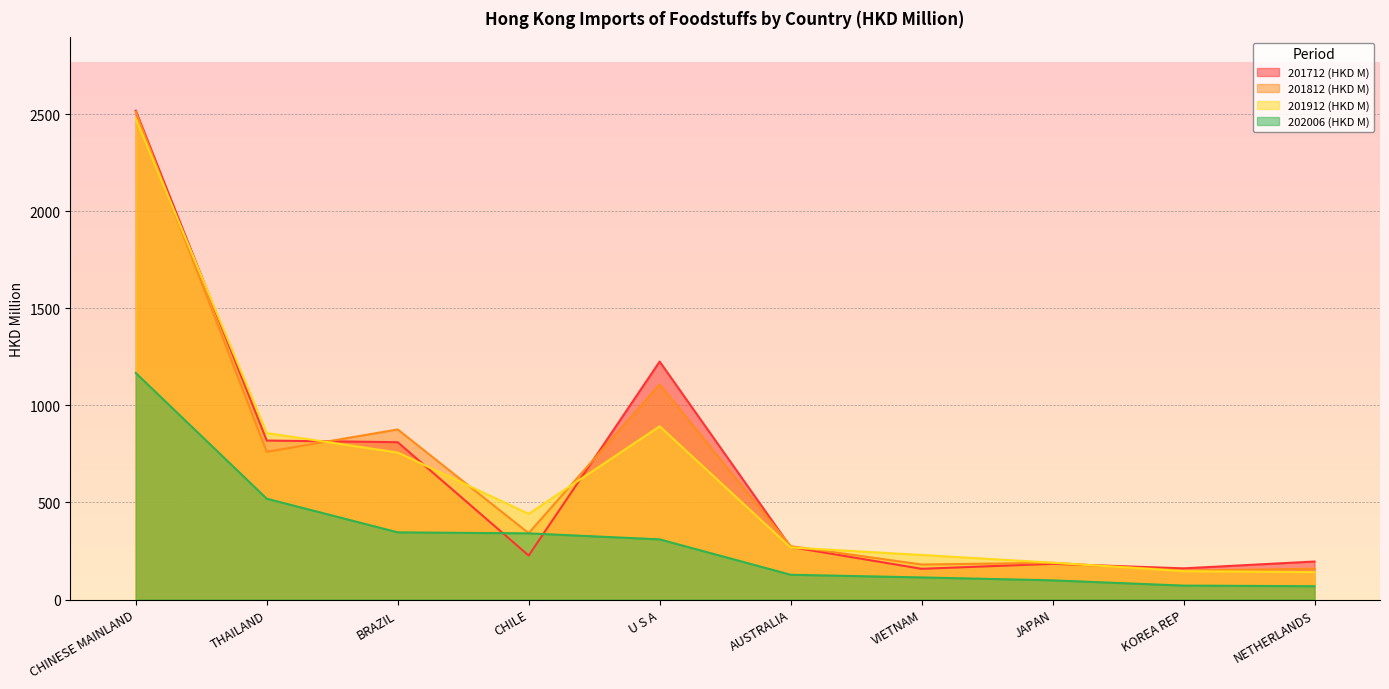

Where do 201812 (HKD M) and 201712 (HKD M) first cross each other?

THAILAND and BRAZIL